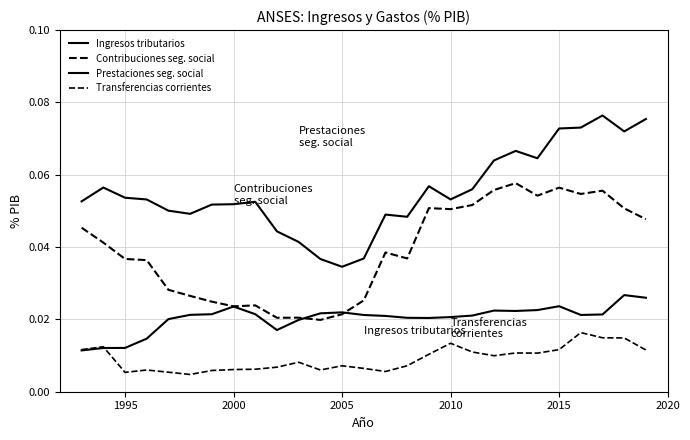

How many lines are shown in the chart?

4